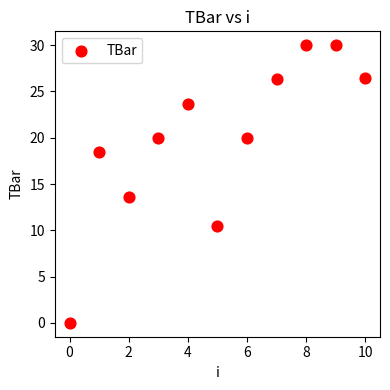

What is the average Y value?

19.9